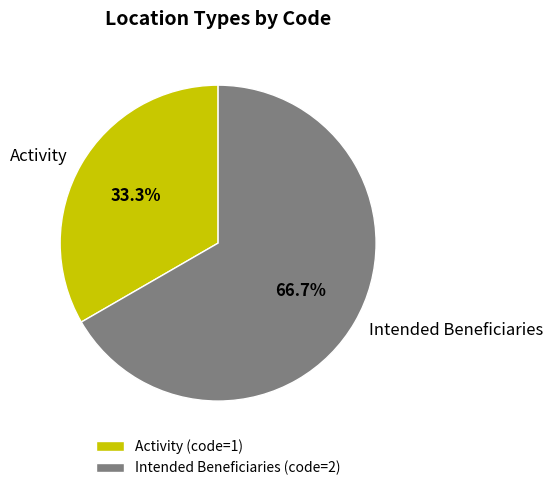

Which category has the biggest portion of the pie?

Intended Beneficiaries